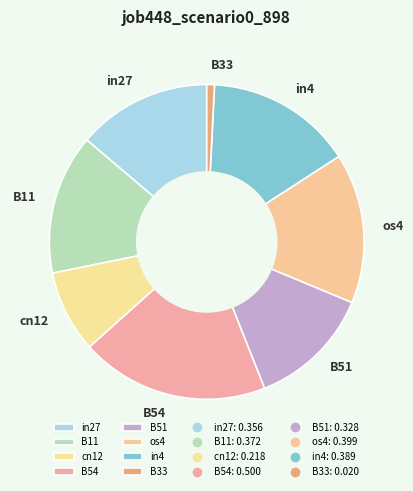

Which category has the smallest portion of the pie?

B33